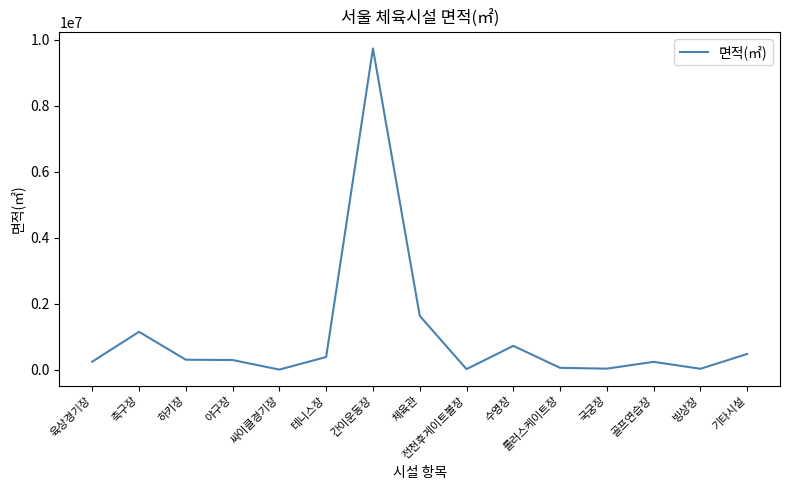

What is the smallest value displayed?

10672.0